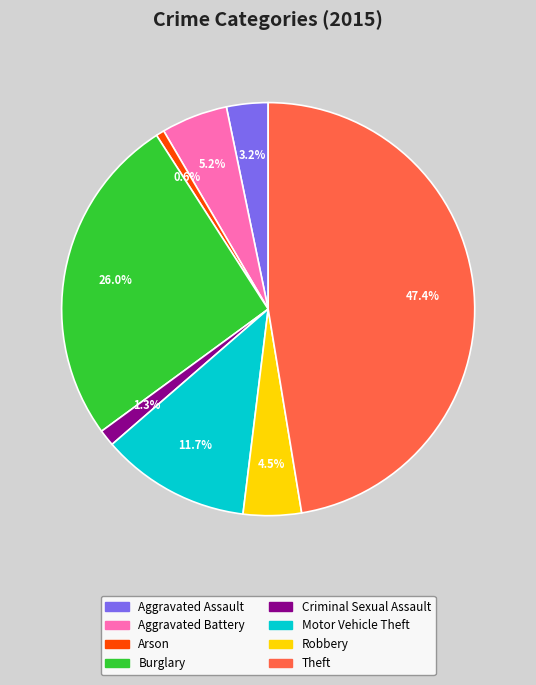

What is the total percentage of Motor Vehicle Theft and Criminal Sexual Assault?

13.0%